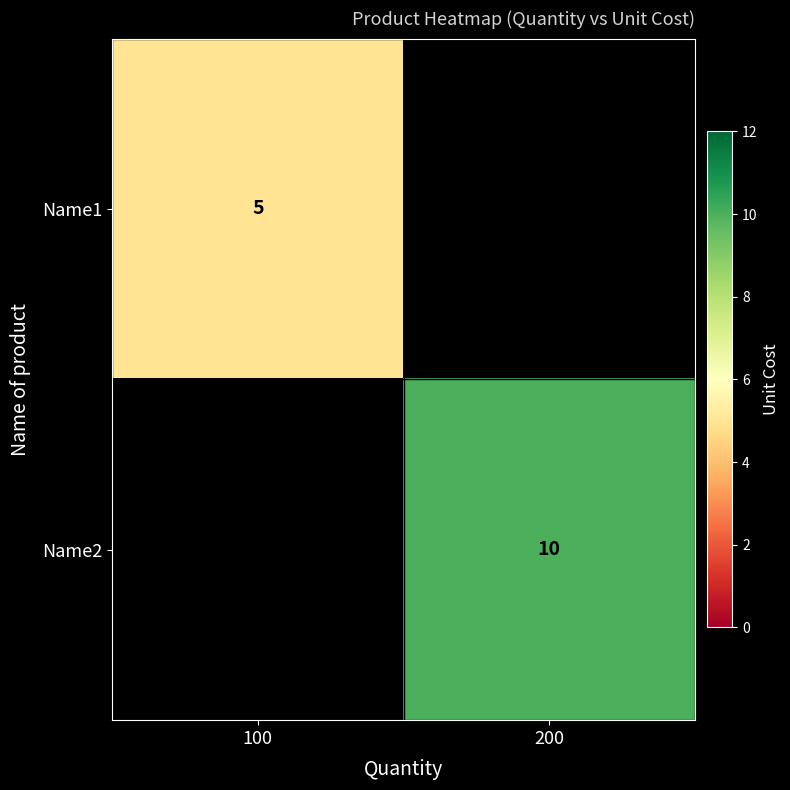

What is the maximum value shown in the chart?

10.0